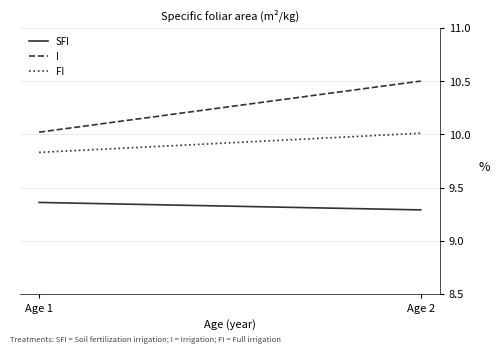

What is the value of the FI point at the 1st from the left?

9.8